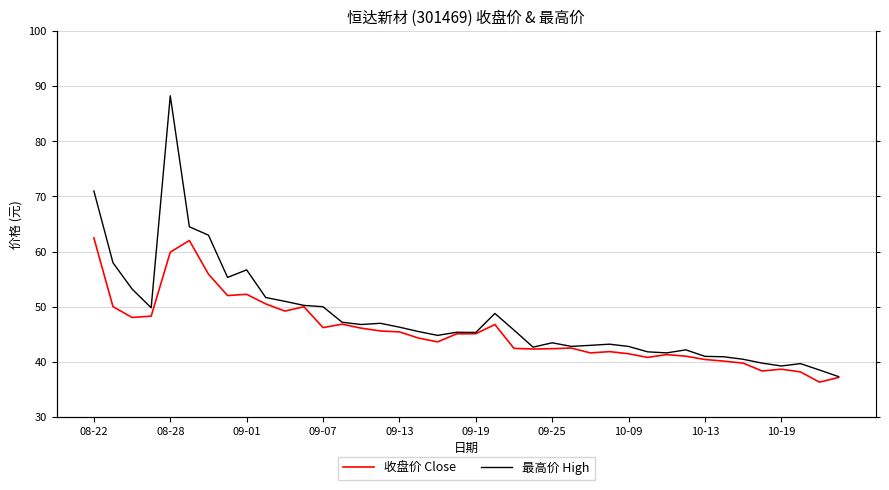

Reading left to right, what are all the values shown in this chart?

收盘价 Close: 62.5	50.0	48.0	48.3	59.9	62.0	55.9	52.0	52.2	50.5	49.2	50.0	46.2	46.8	46.1	45.6	45.4	44.3	43.6	45.1	45.1	46.8	42.4	42.3	42.4	42.5	41.6	41.8	41.5	40.8	41.3	41.0	40.4	40.1	39.8	38.3	38.6	38.2	36.3	37.1
最高价 High: 71.0	58.0	53.2	49.8	88.3	64.5	63.0	55.3	56.7	51.7	51.0	50.2	50.0	47.2	46.8	47.0	46.3	45.5	44.8	45.4	45.3	48.8	45.8	42.6	43.4	42.8	43.0	43.2	42.8	41.8	41.6	42.2	41.0	40.9	40.5	39.8	39.2	39.7	38.5	37.3